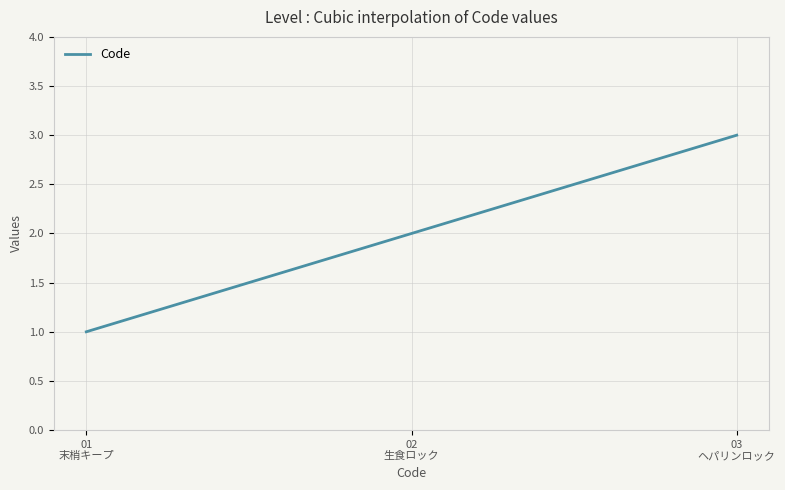

What is the sum of all values?

600.0